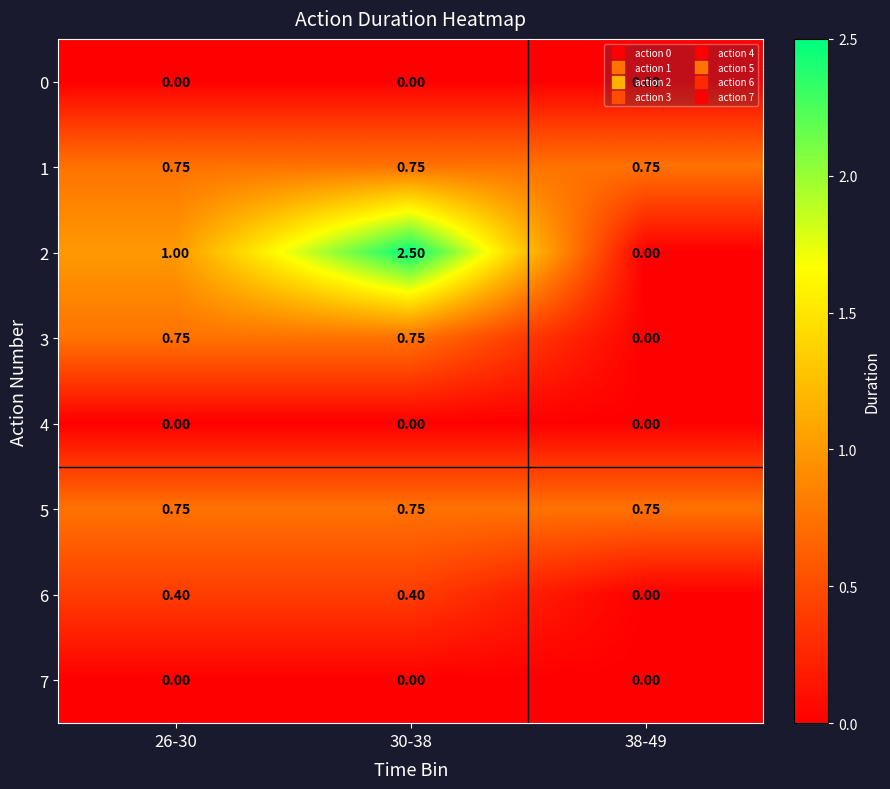

Is the value of 3 at 30-38 greater than the value of 4 at 38-49?

Yes